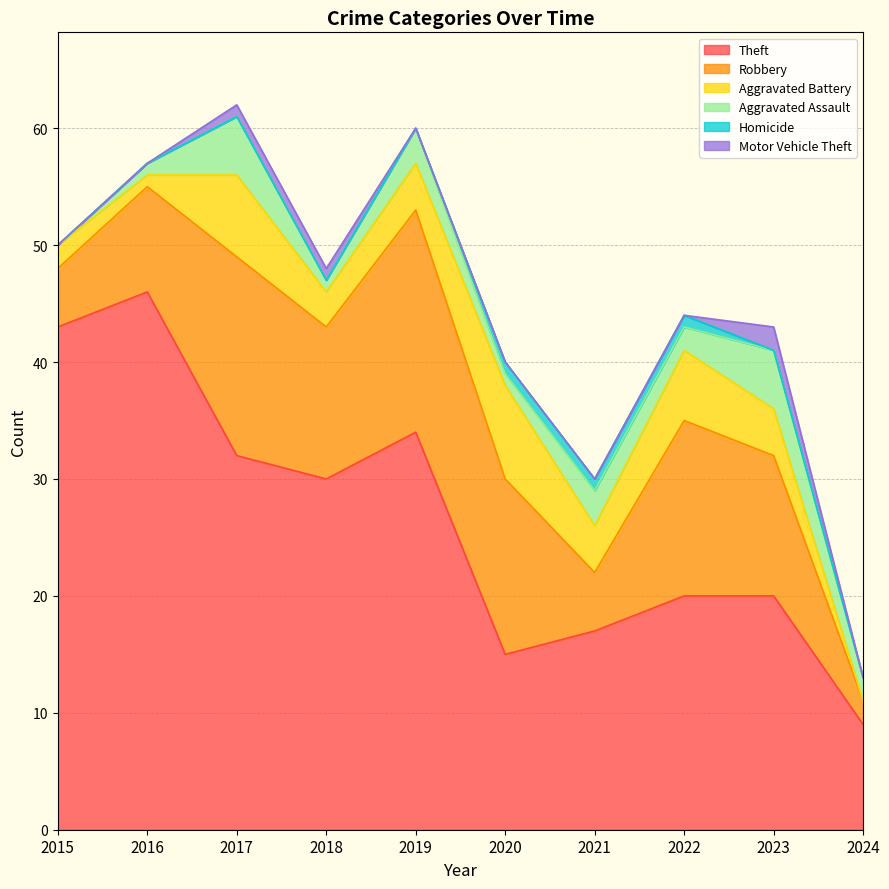

At which category does the chart reach its minimum across all series?

2024